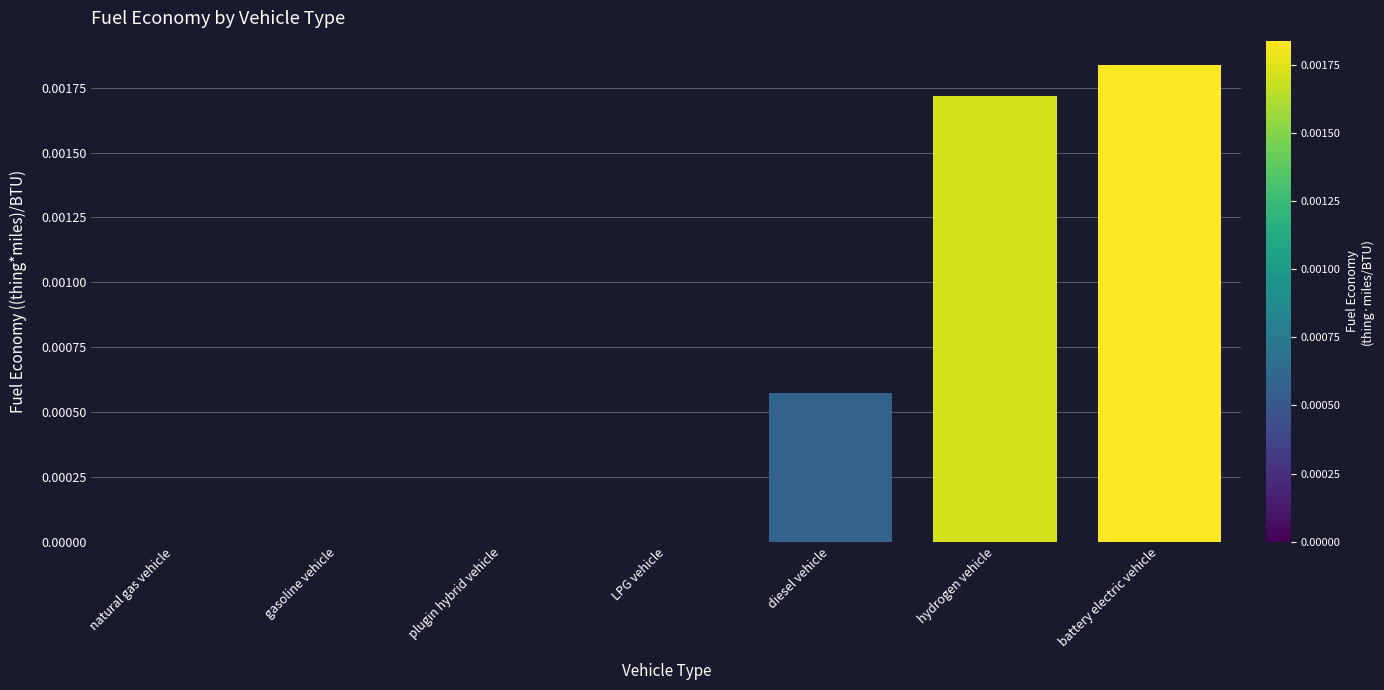

True or false: the data shows 0.0 at diesel vehicle.

True